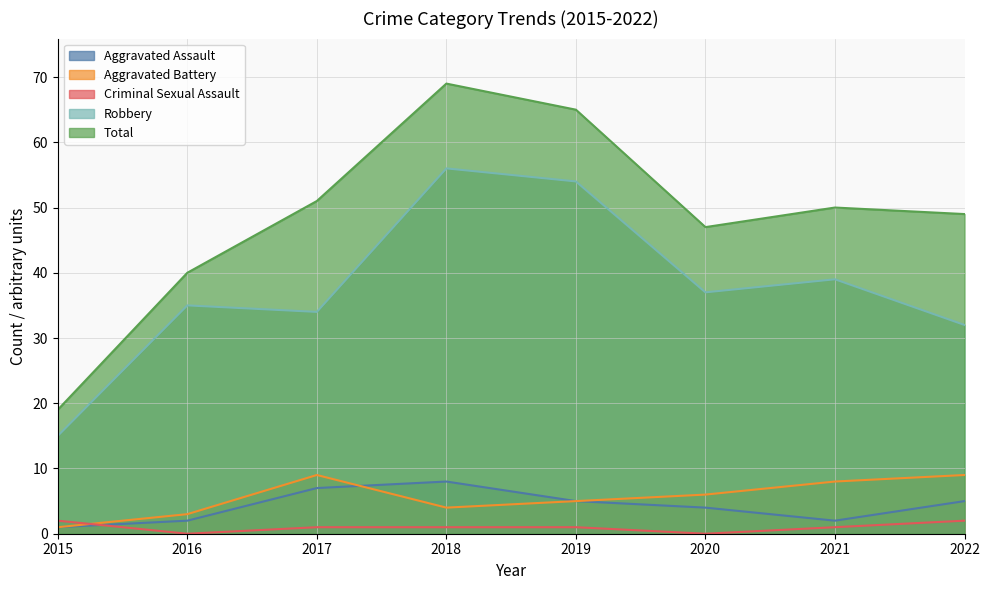

True or false: Aggravated Assault and Aggravated Battery intersect in this chart.

True